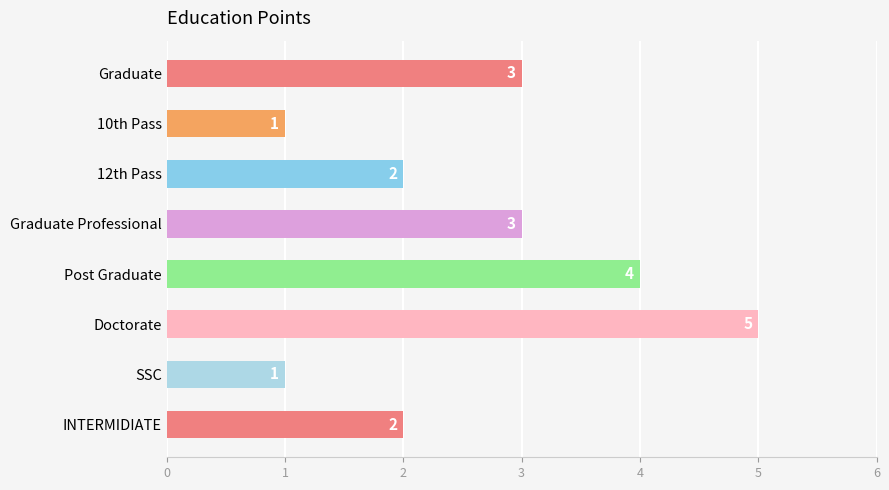

The chart shows a value of 2 at 12th Pass. True or false?

True